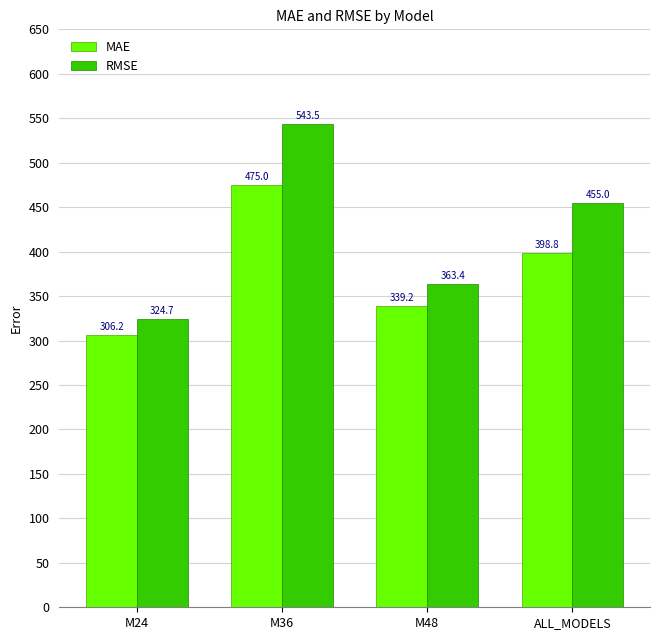

Between M36 and ALL_MODELS, which series saw the biggest shift?

RMSE